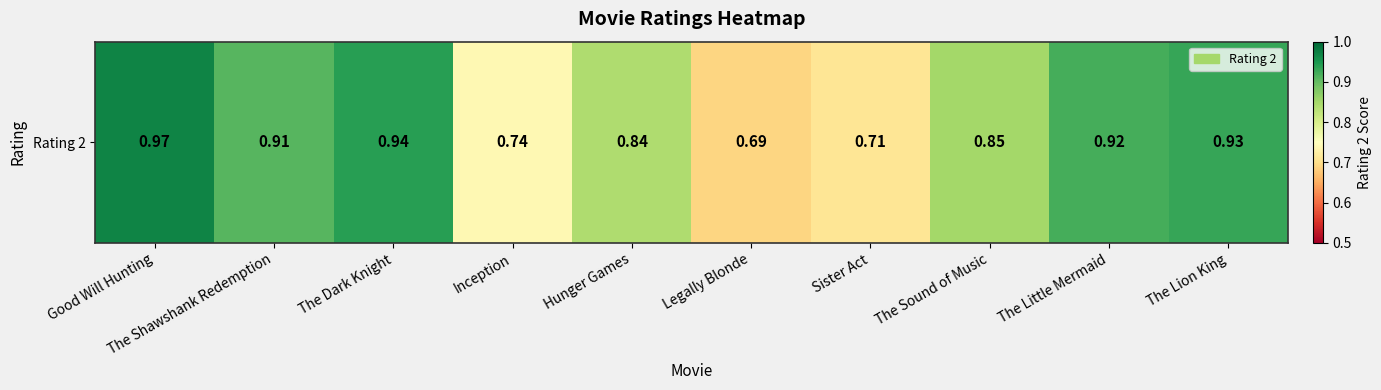

At which category does the chart reach its minimum across all series?

Legally Blonde